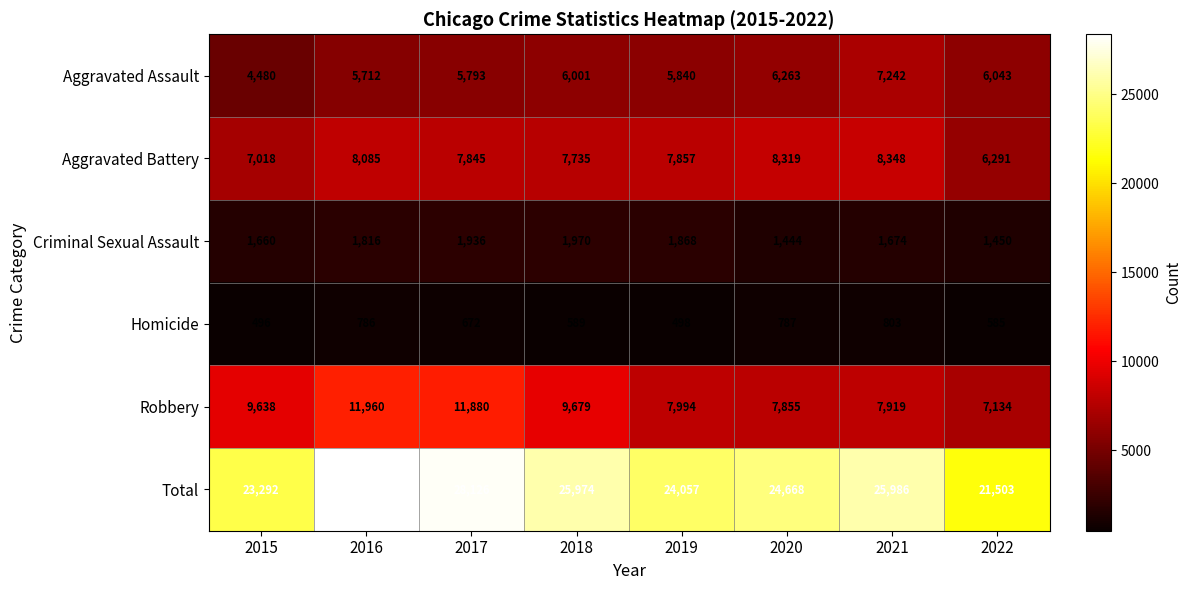

Where is Aggravated Battery nearest to the value 7319?

2015